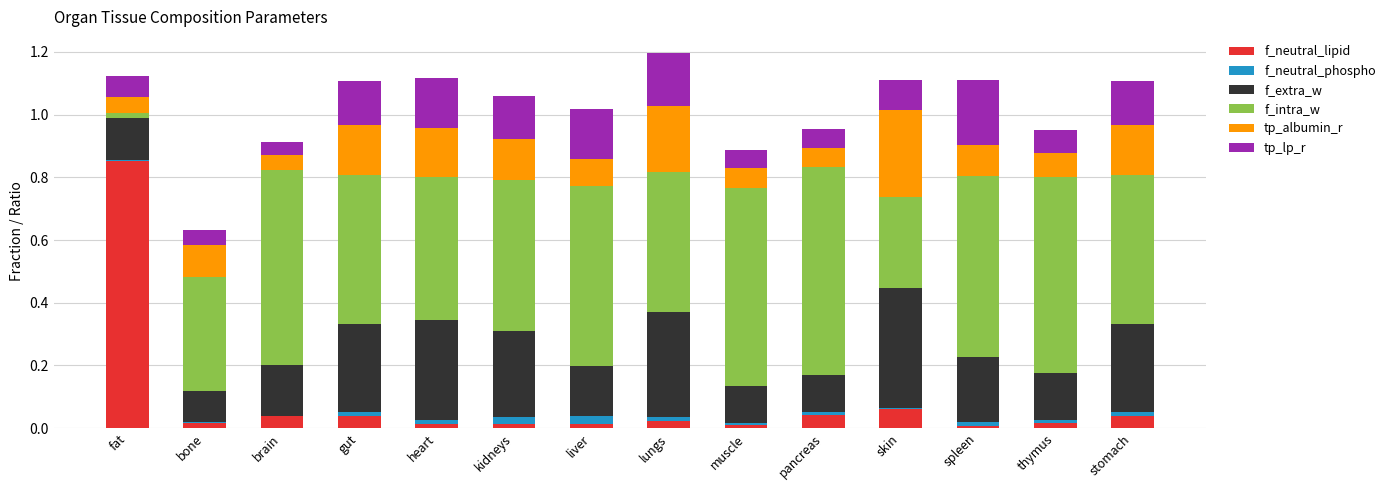

At which label does f_neutral_lipid reach its peak?

fat